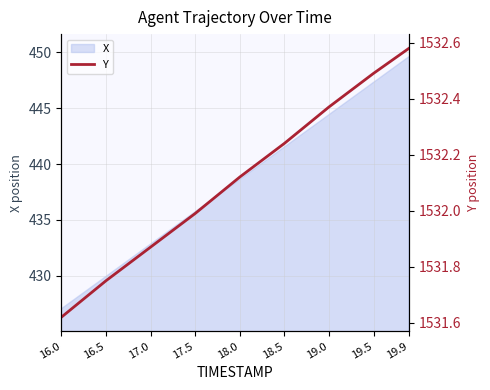

Rank the categories by value from lowest to highest.

16.0, 16.5, 17.0, 17.5, 18.0, 18.5, 19.0, 19.5, 19.9